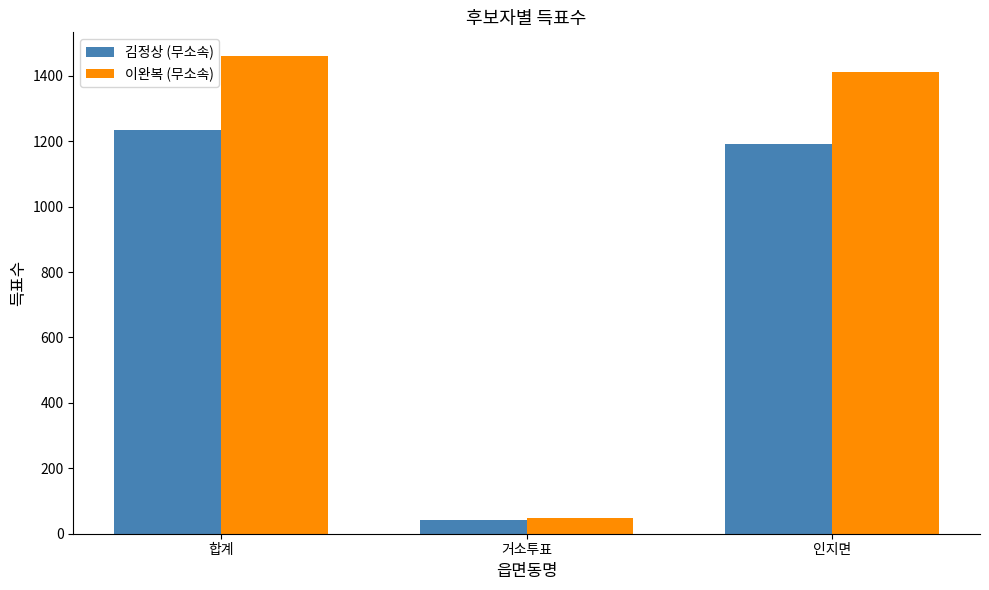

True or false: 이완복 (무소속) has a value of 403 at 인지면.

False